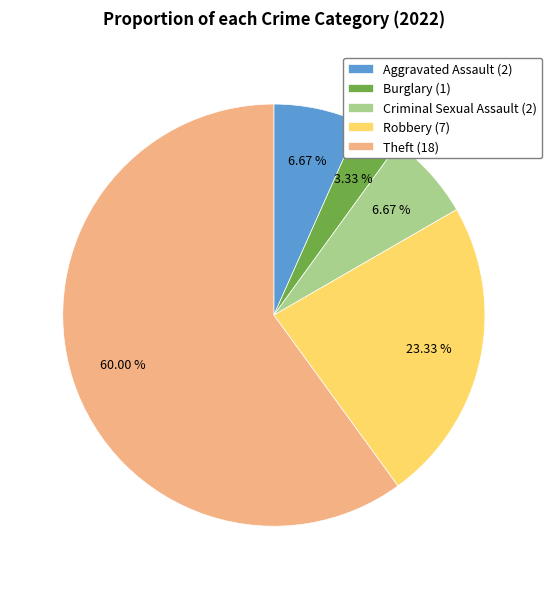

How many slices are in this pie chart?

5